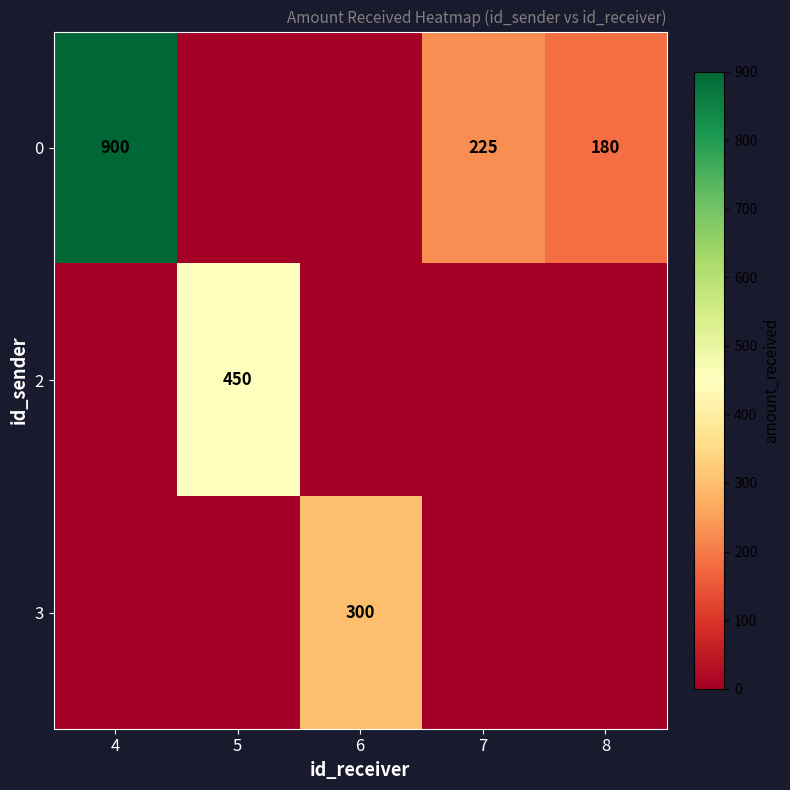

Is the value of 0 at 7 greater than the value of 2 at 5?

No